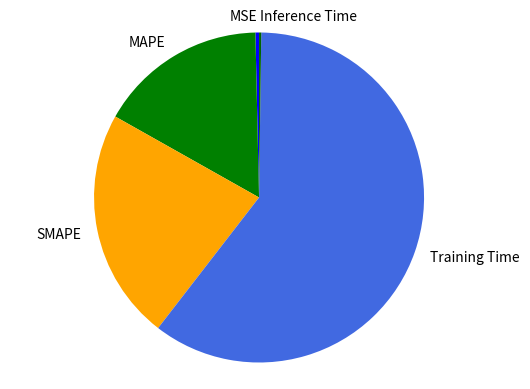

Between Training Time and MAPE, which is larger?

Training Time